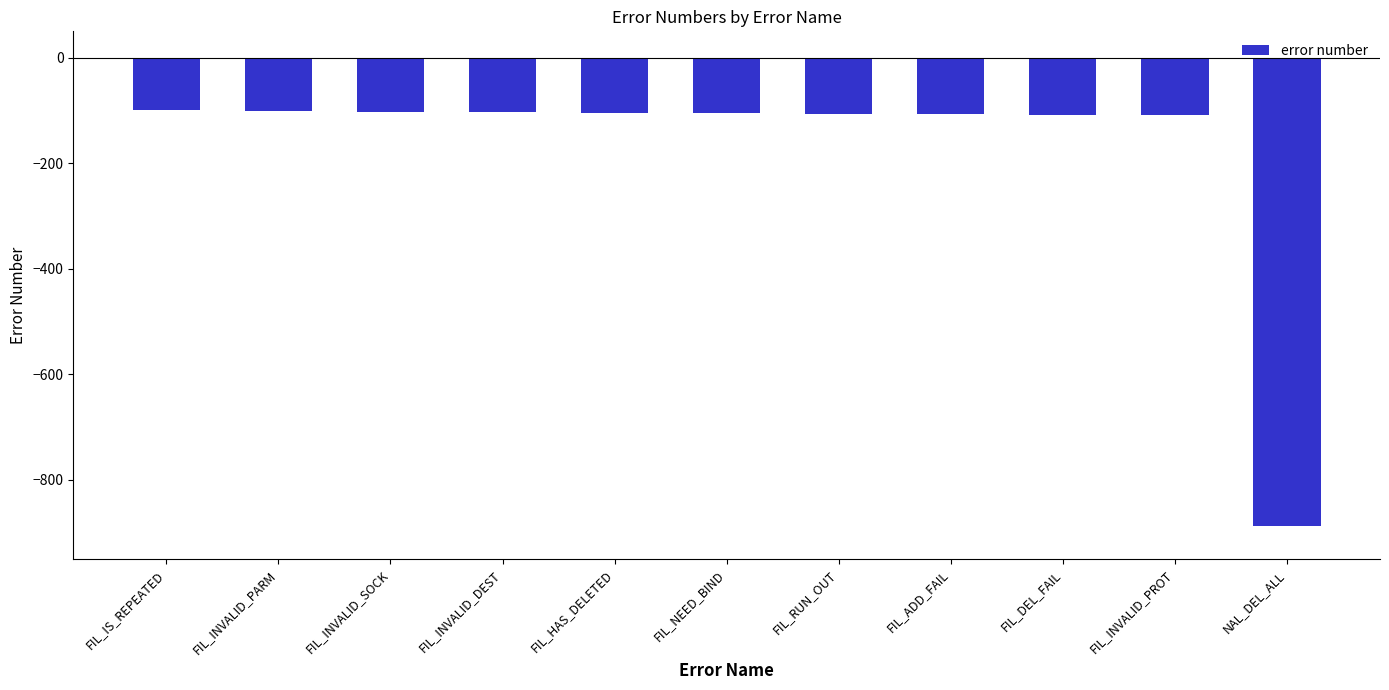

What is the value of the 11th bar from the left?

-888